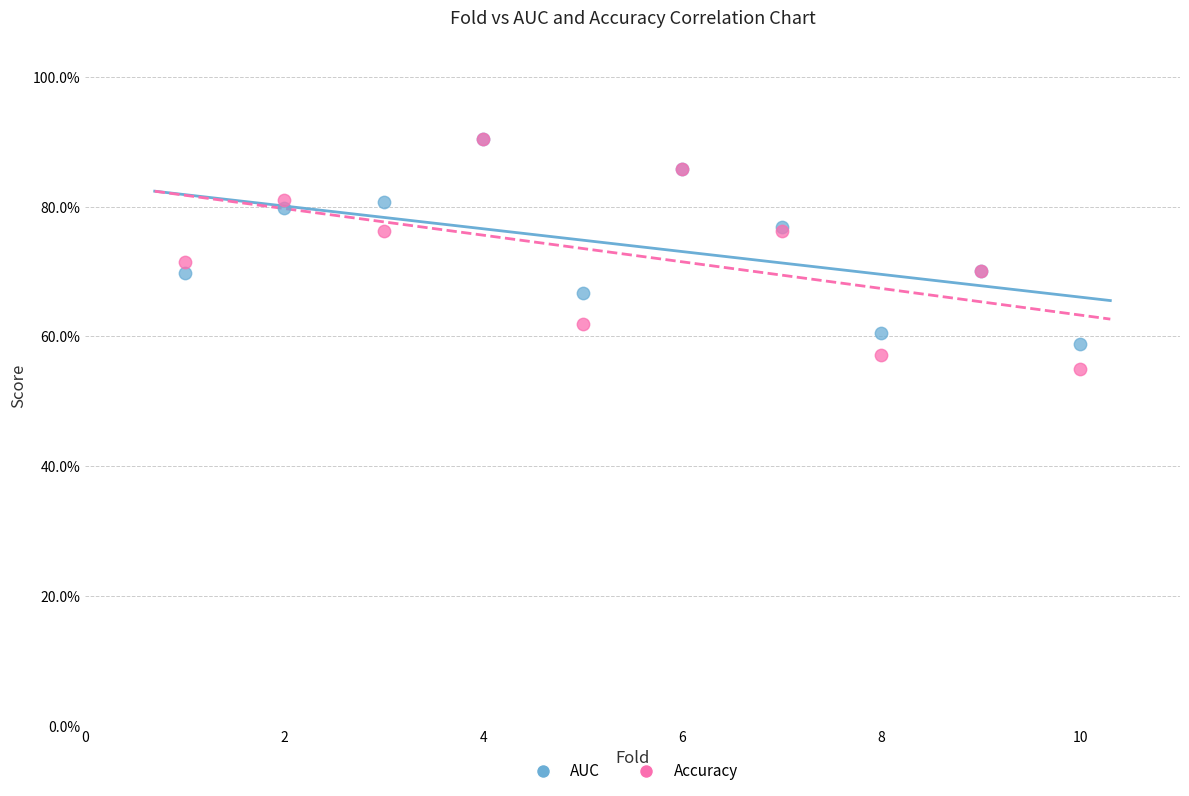

What are all the series names shown in the legend?

AUC, Accuracy